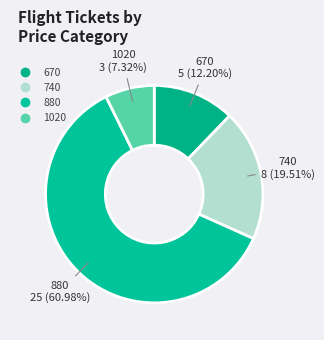

How many slices are in this pie chart?

4